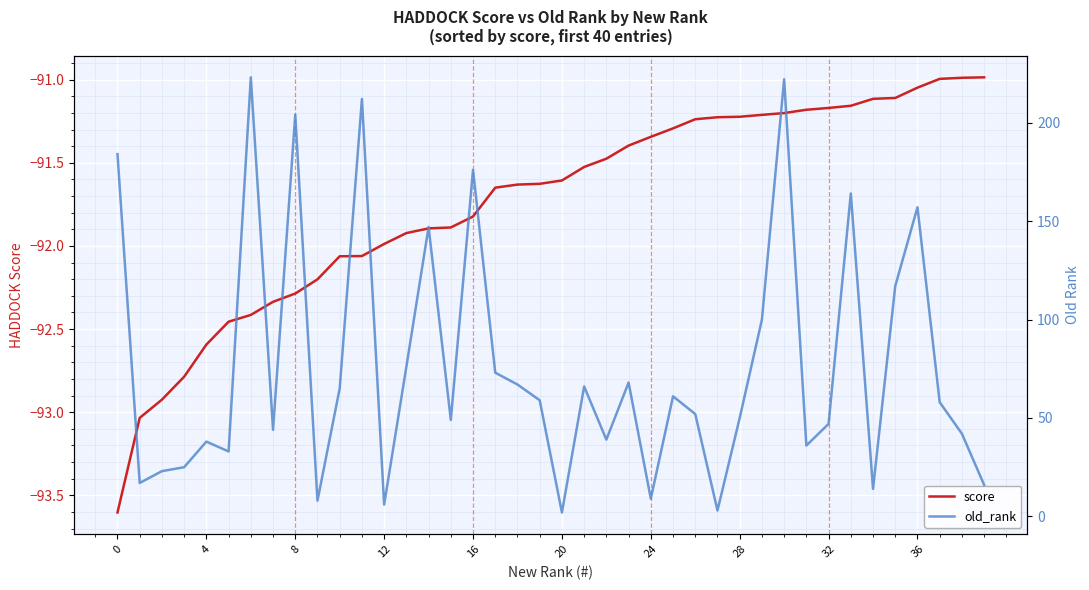

Is this an area chart (filled region under the line)?

No